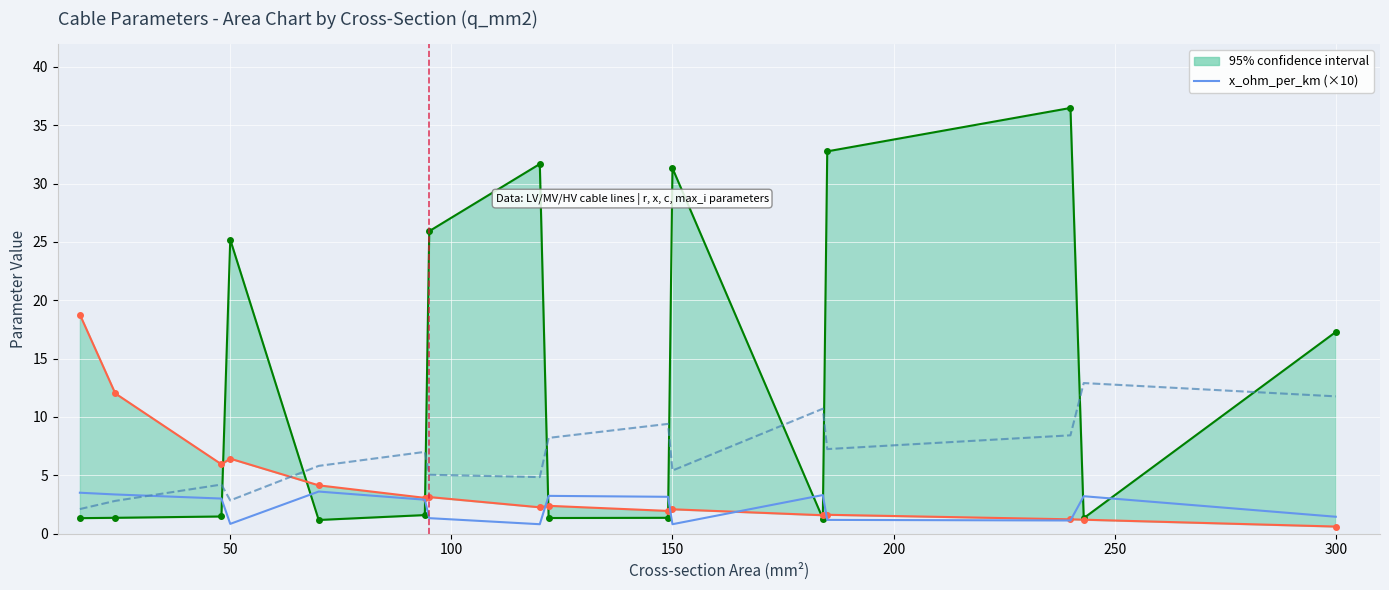

Rank the series by their maximum value, from highest to lowest.

95% confidence interval, max_i_ka (scaled ×20), x_ohm_per_km (scaled ×10)